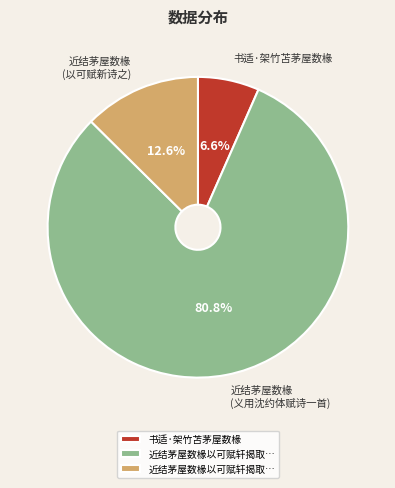

Does any single category account for the majority?

Yes